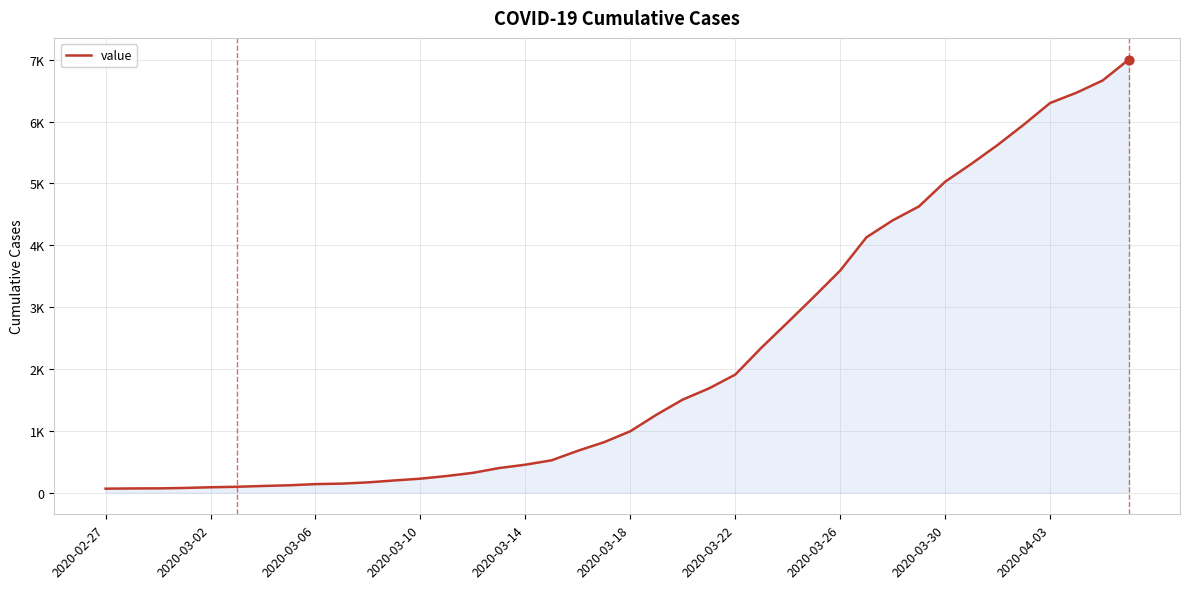

Does the chart have visible grid lines?

Yes